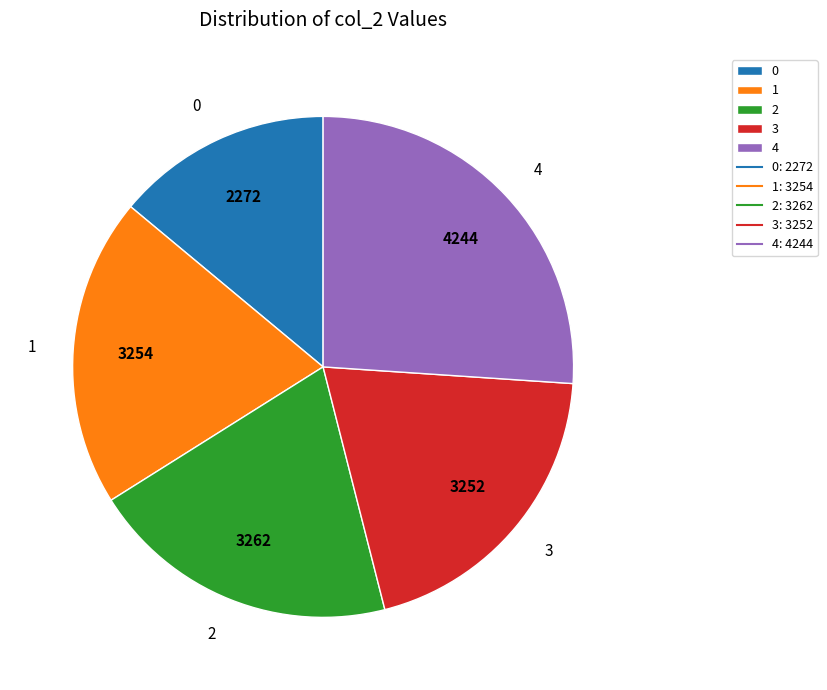

What is the largest slice in the pie chart?

4